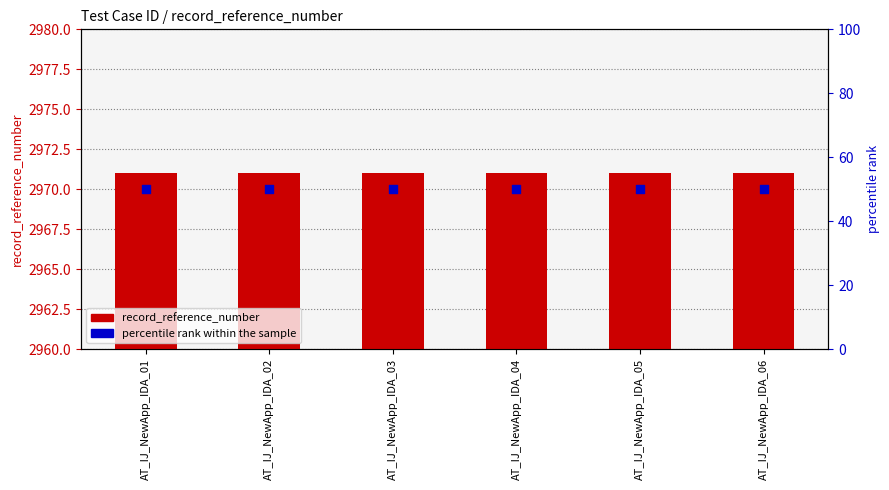

Is the value of record_reference_number at AT_IJ_NewApp_IDA_01 greater than the value of percentile rank within the sample at AT_IJ_NewApp_IDA_04?

Yes